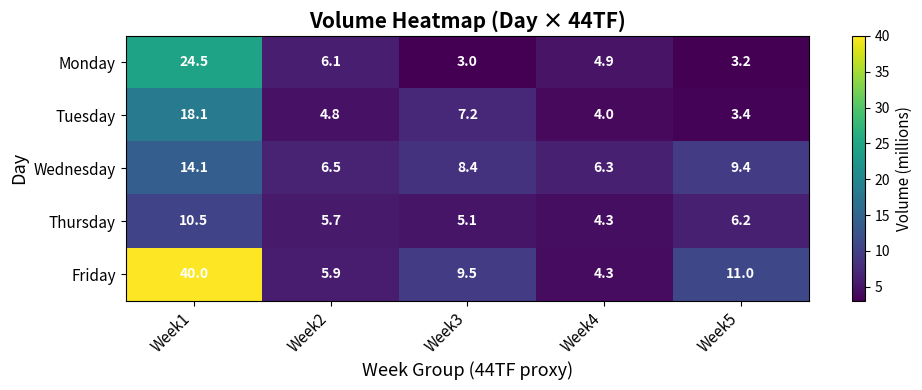

Which series has the largest total across all categories?

Friday